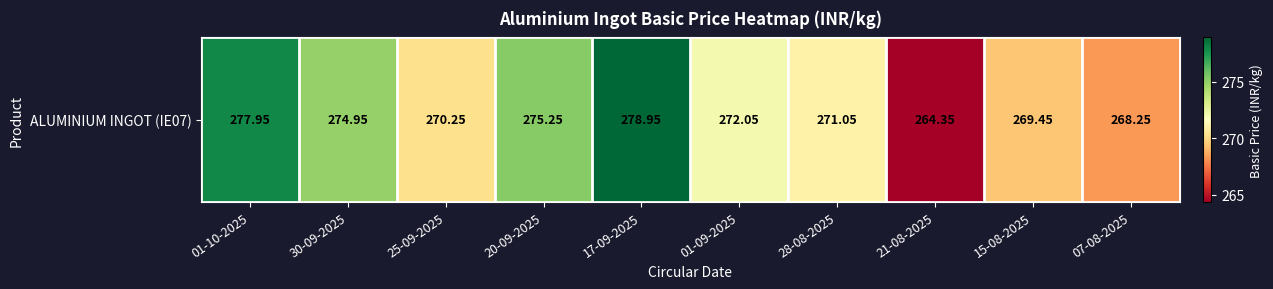

Rank the categories by value from highest to lowest.

17-09-2025, 01-10-2025, 20-09-2025, 30-09-2025, 01-09-2025, 28-08-2025, 25-09-2025, 15-08-2025, 07-08-2025, 21-08-2025